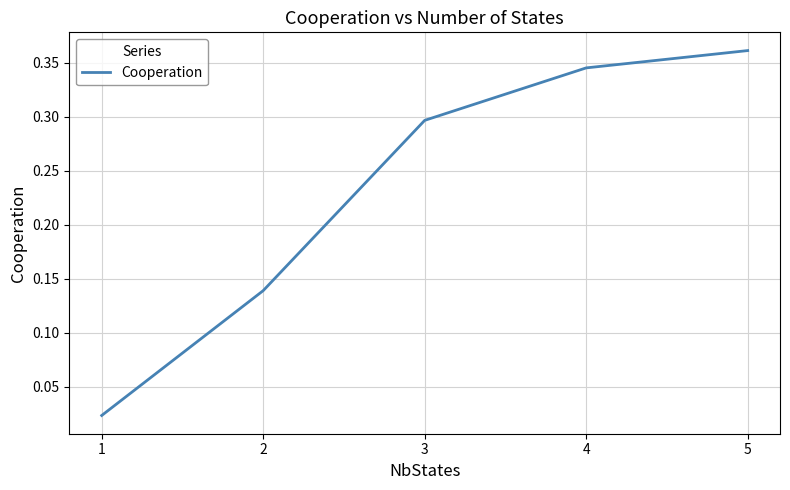

Rank the categories by value from lowest to highest.

1, 2, 3, 4, 5